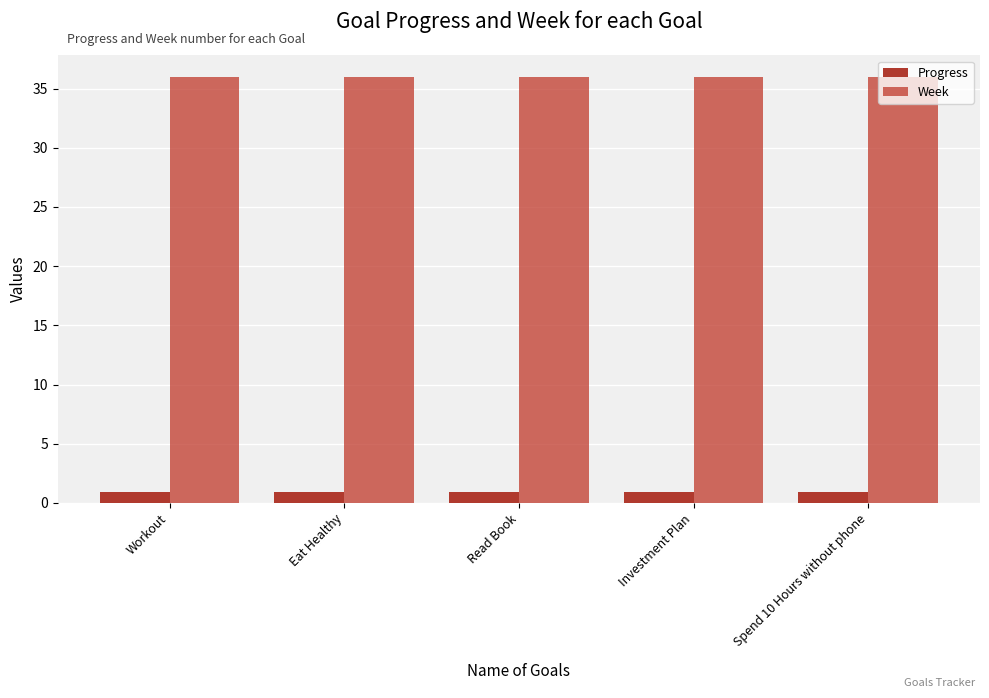

Reading left to right, what are all the values shown in this chart?

Progress: Workout=0.9	Eat Healthy=0.9	Read Book=0.9	Investment Plan=0.9	Spend 10 Hours without phone=0.9
Week: Workout=36.0	Eat Healthy=36.0	Read Book=36.0	Investment Plan=36.0	Spend 10 Hours without phone=36.0